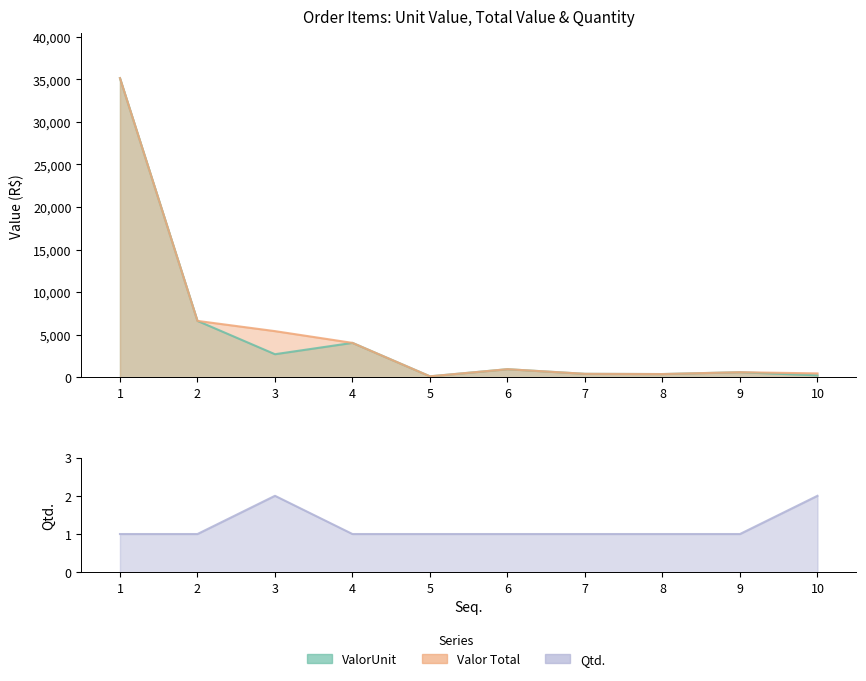

What is the value of the Qtd. point at the 9th from the left?

1.0